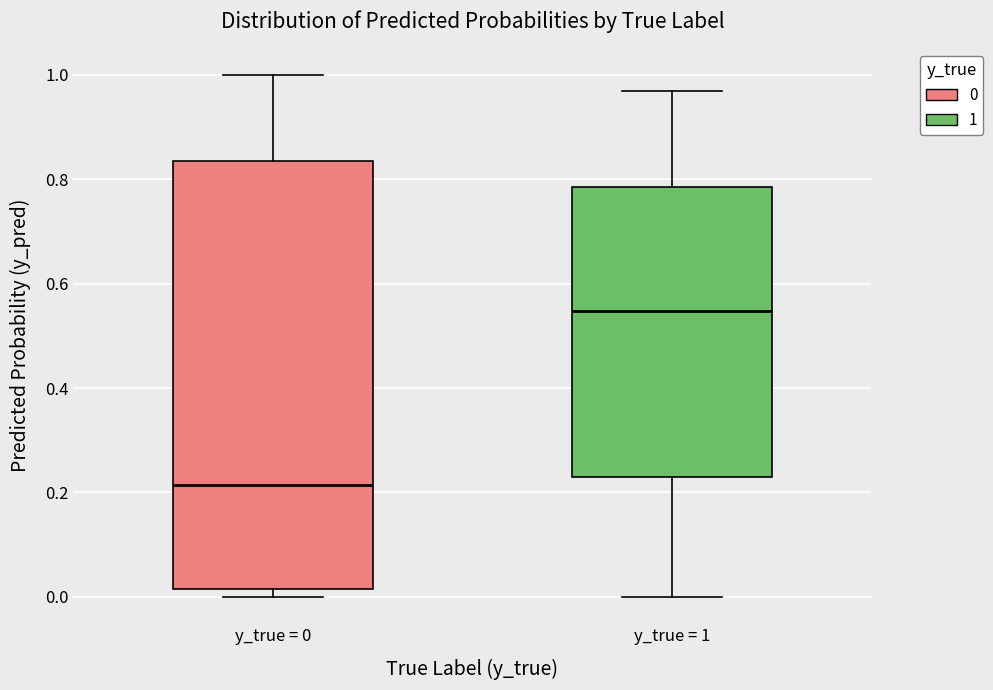

Which box is the tallest, from its lower edge to its upper edge?

y_true = 0